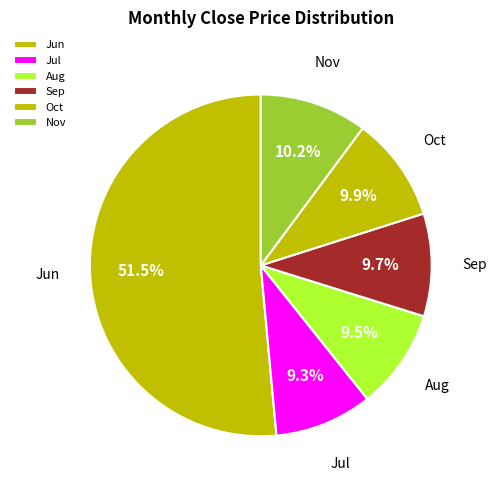

Is there any slice that represents more than half of the pie?

Yes